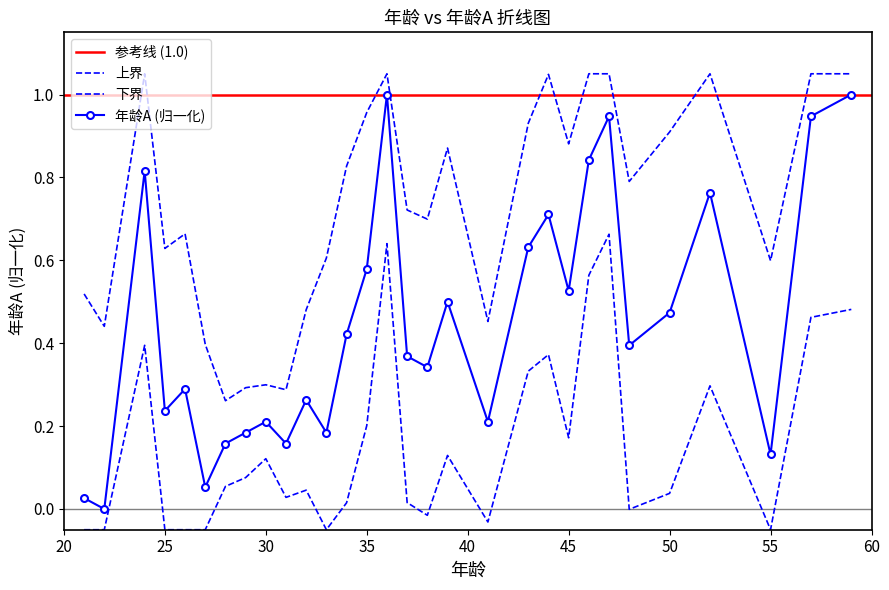

True or false: there are more than 2 points higher than both neighbors.

True